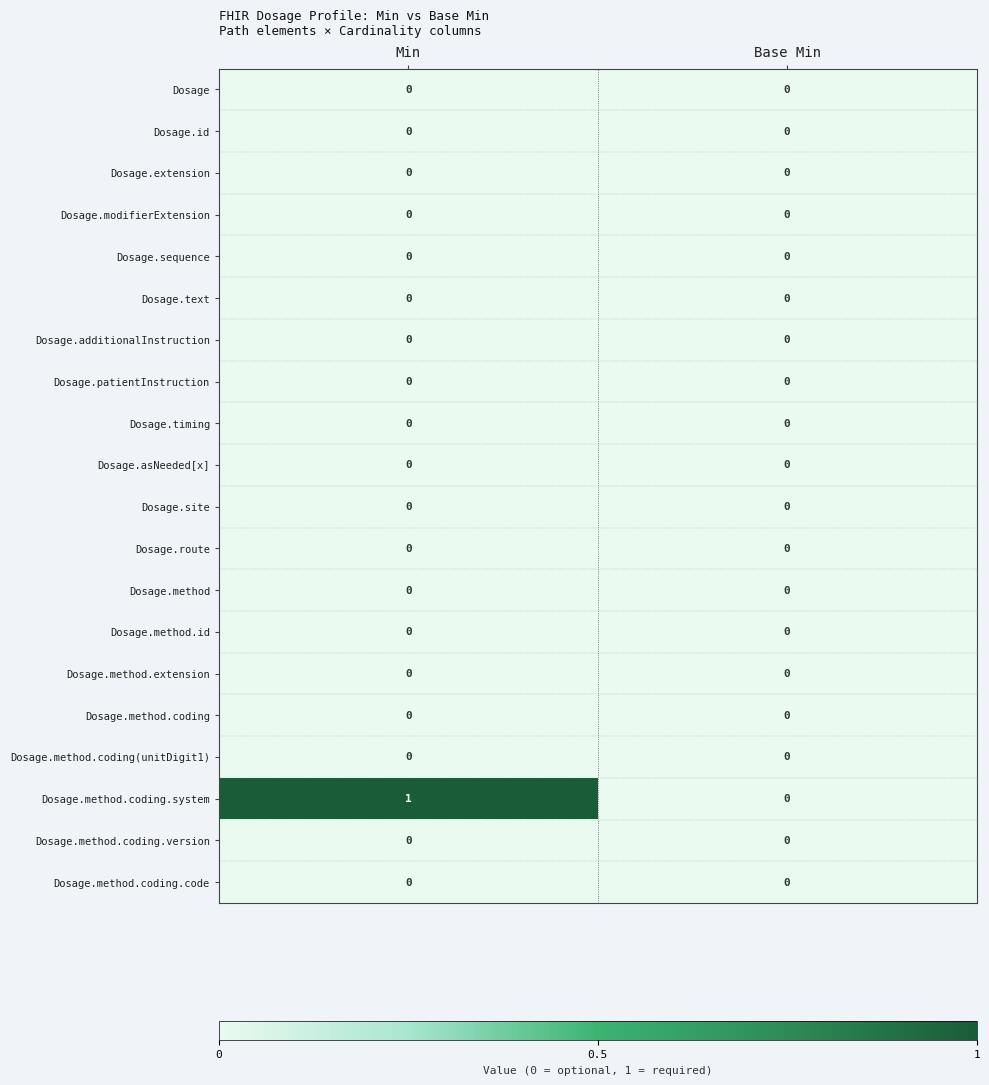

Which series has the widest spread of values?

Dosage.method.coding.system